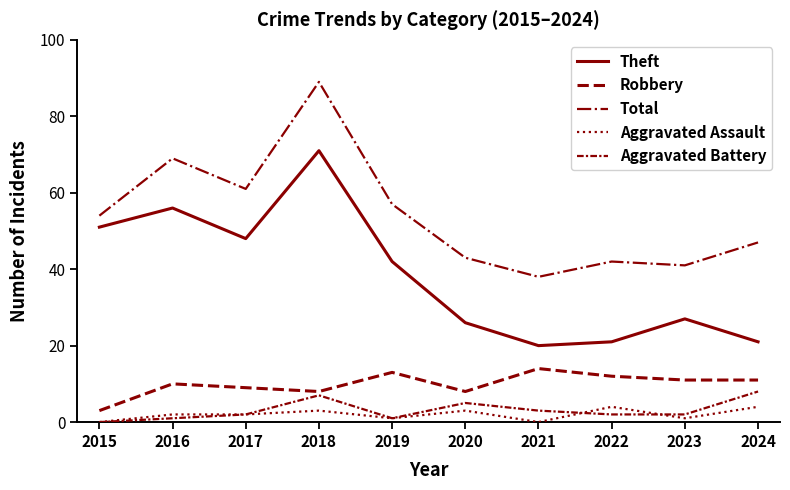

Which label corresponds to the smallest value in the chart?

2015